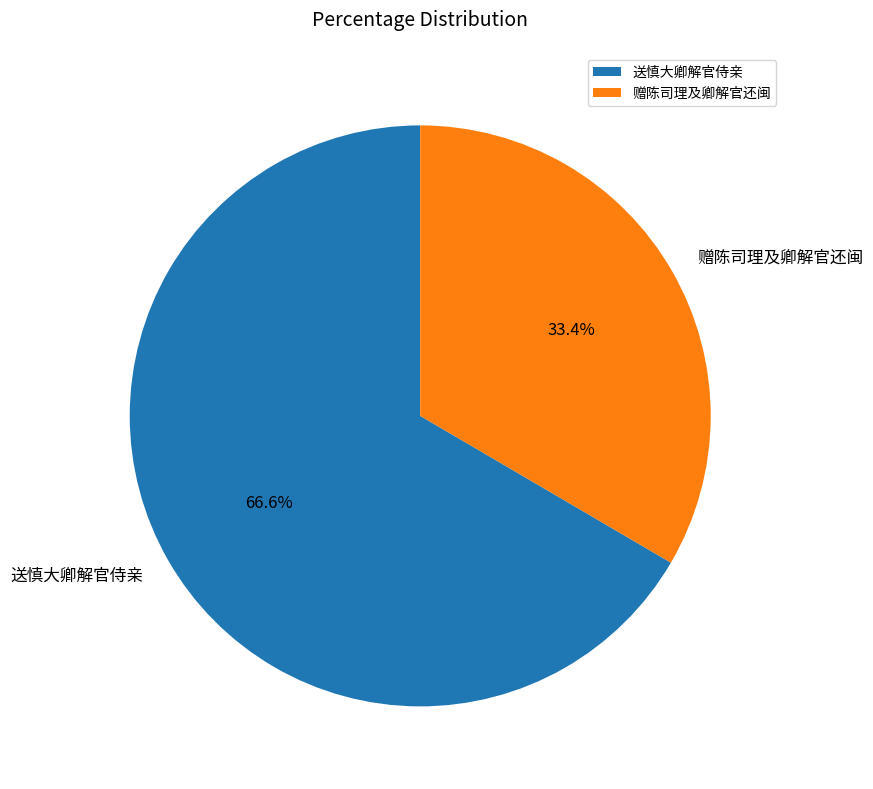

Does any single category account for the majority?

Yes